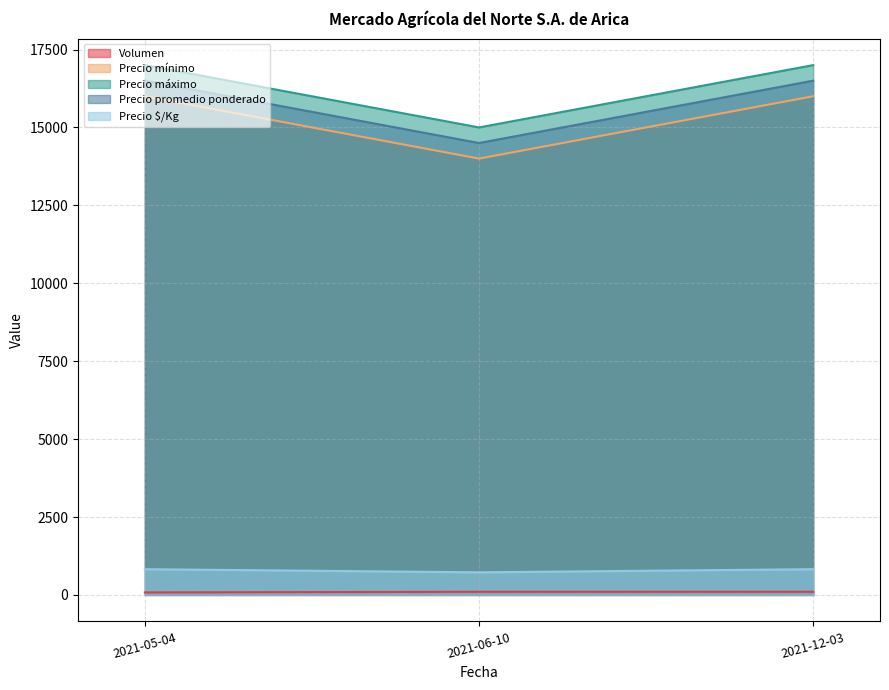

Count the Volumen values in the range 80 to 100.

3